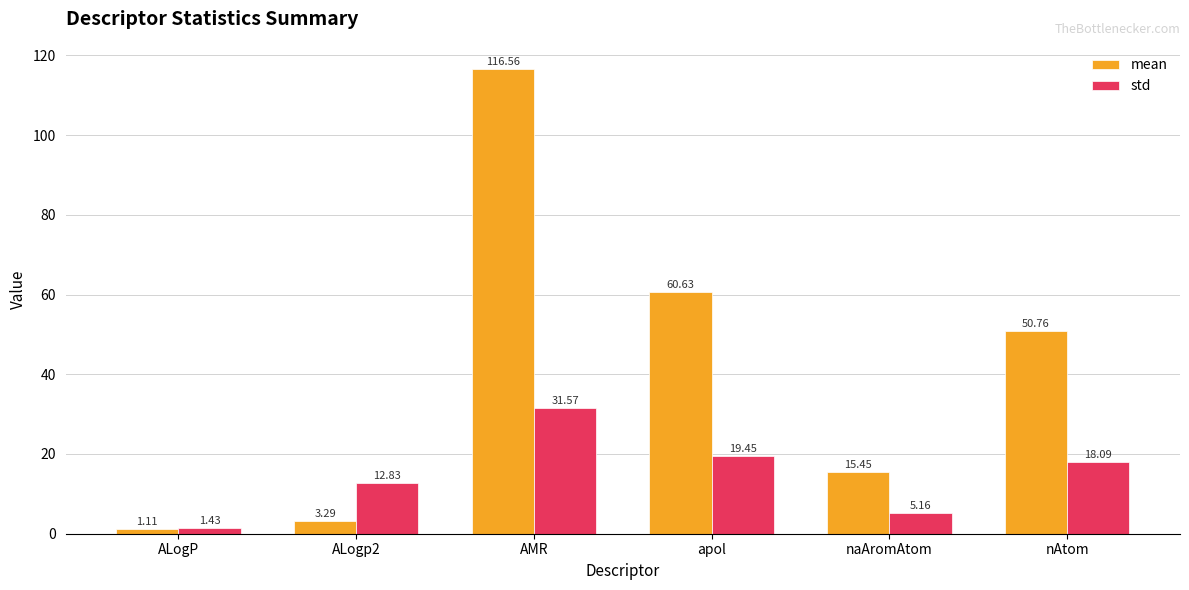

What is the label of the 1st bar from the right?

nAtom